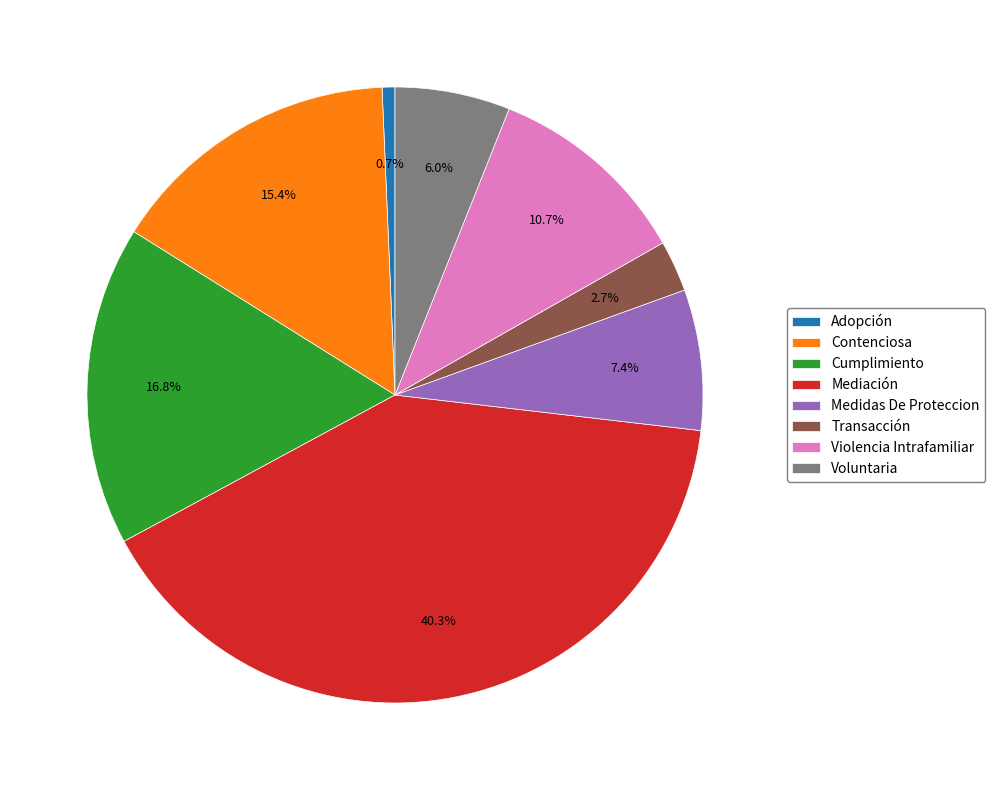

The Mediación slice represents 40% of the pie. True or false?

True